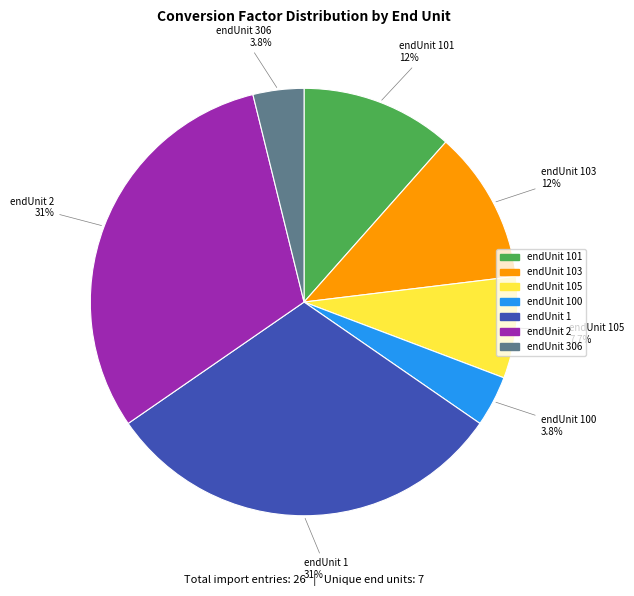

Is there any slice that represents more than half of the pie?

No